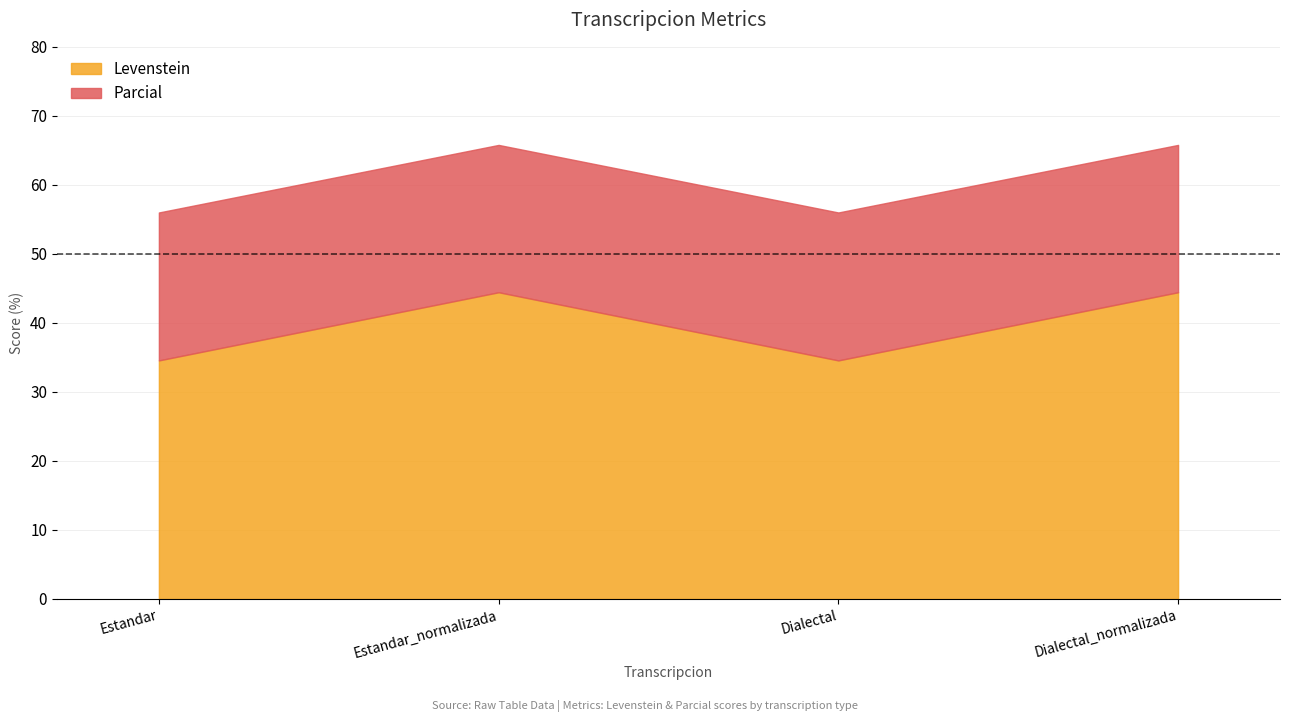

What is the sum of all Levenstein values?

158.0